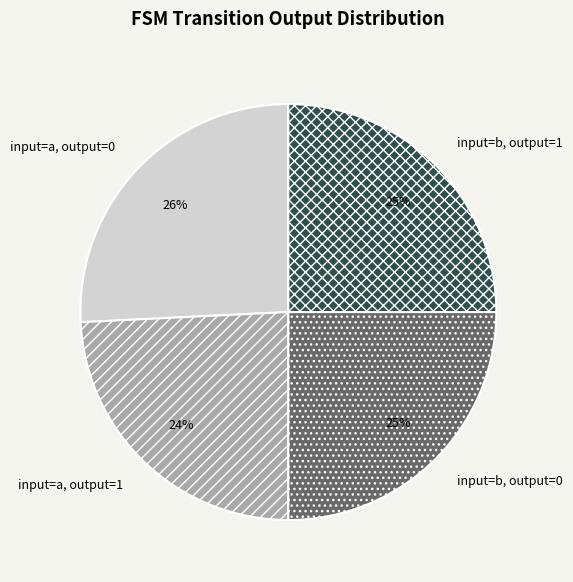

What is the ratio of the value at input=a, output=1 to the value at input=b, output=0?

1.0